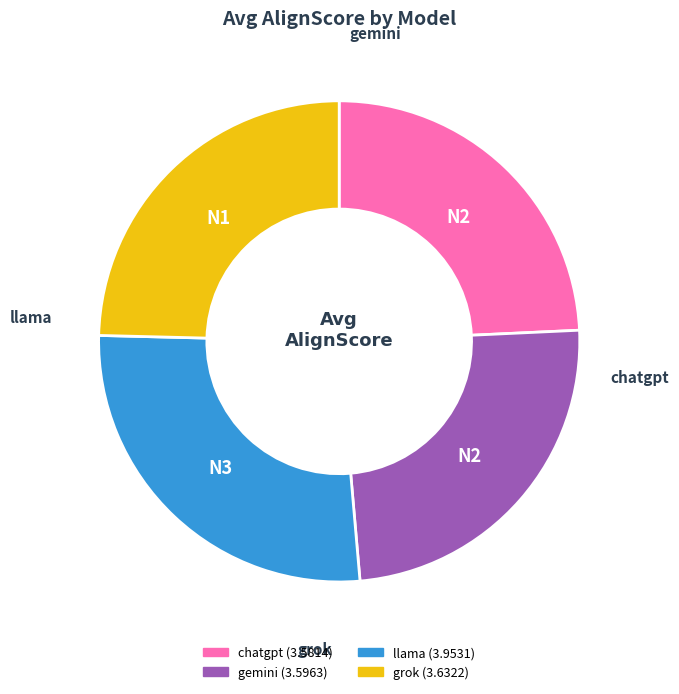

What is the largest slice in the pie chart?

llama